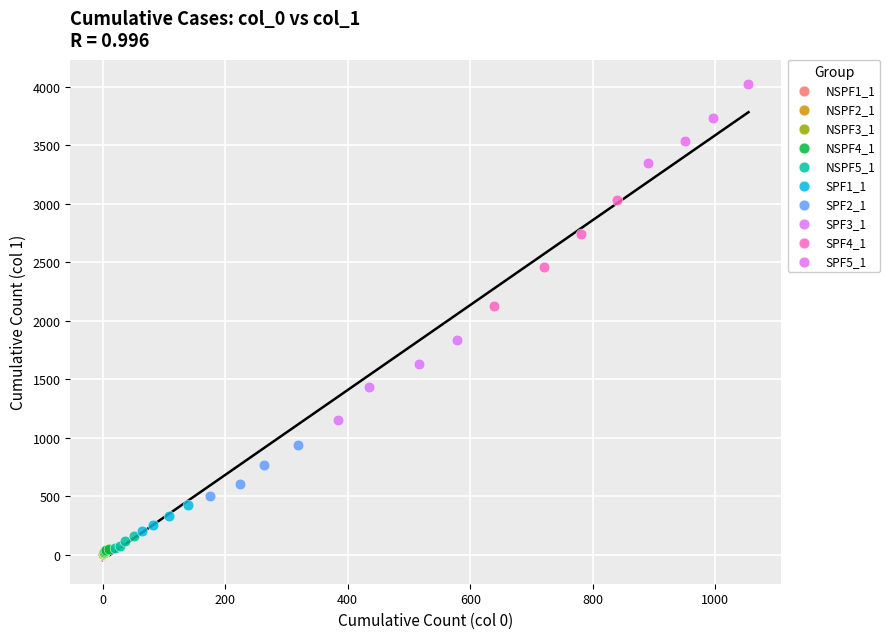

Which series contains the highest Y value?

SPF5_1